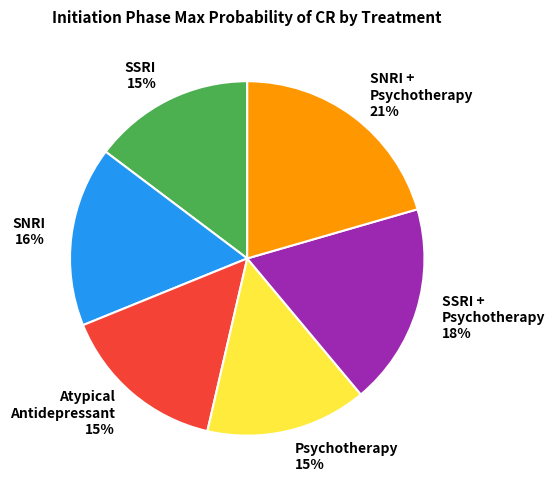

Is the sum of SSRI and SSRI + Psychotherapy greater than half?

No